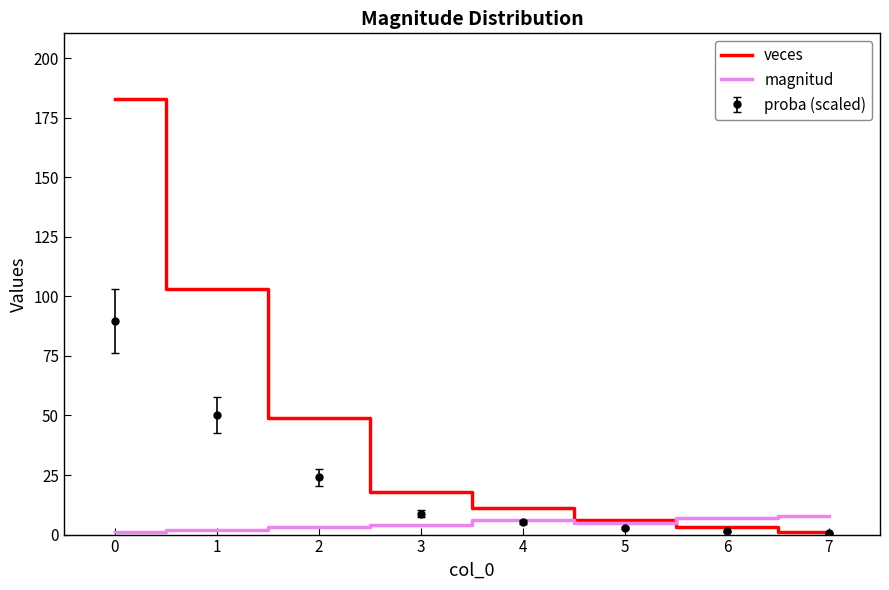

True or false: magnitud and veces intersect in this chart.

True